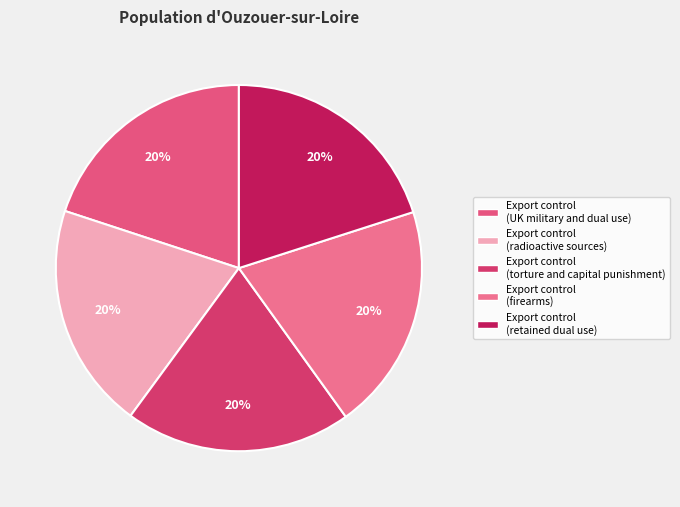

To the nearest percent, what percentage of the pie is Export control (firearms)?

20%